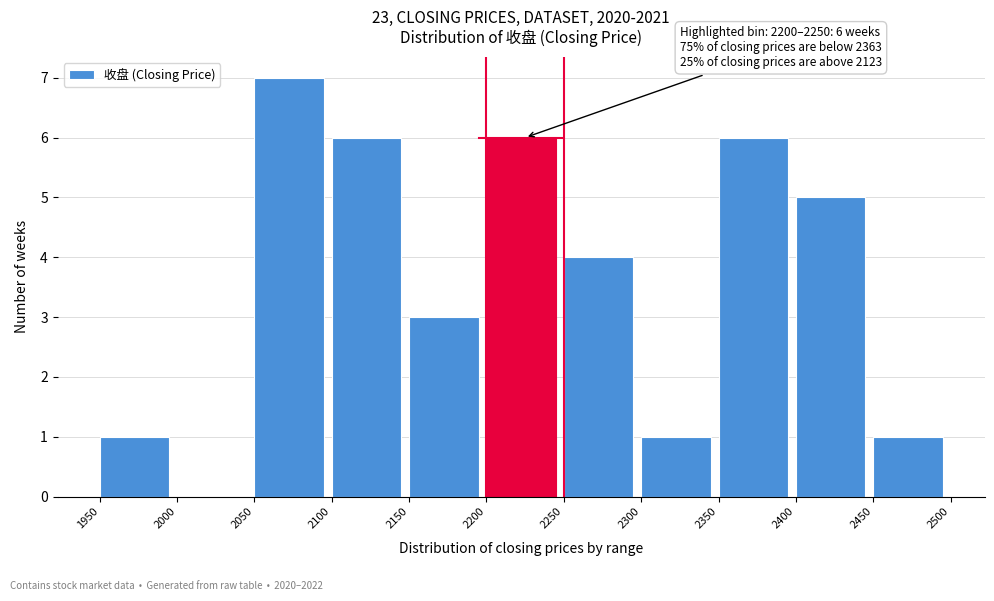

Which range on the x-axis has the tallest bar?

2050 to 2100